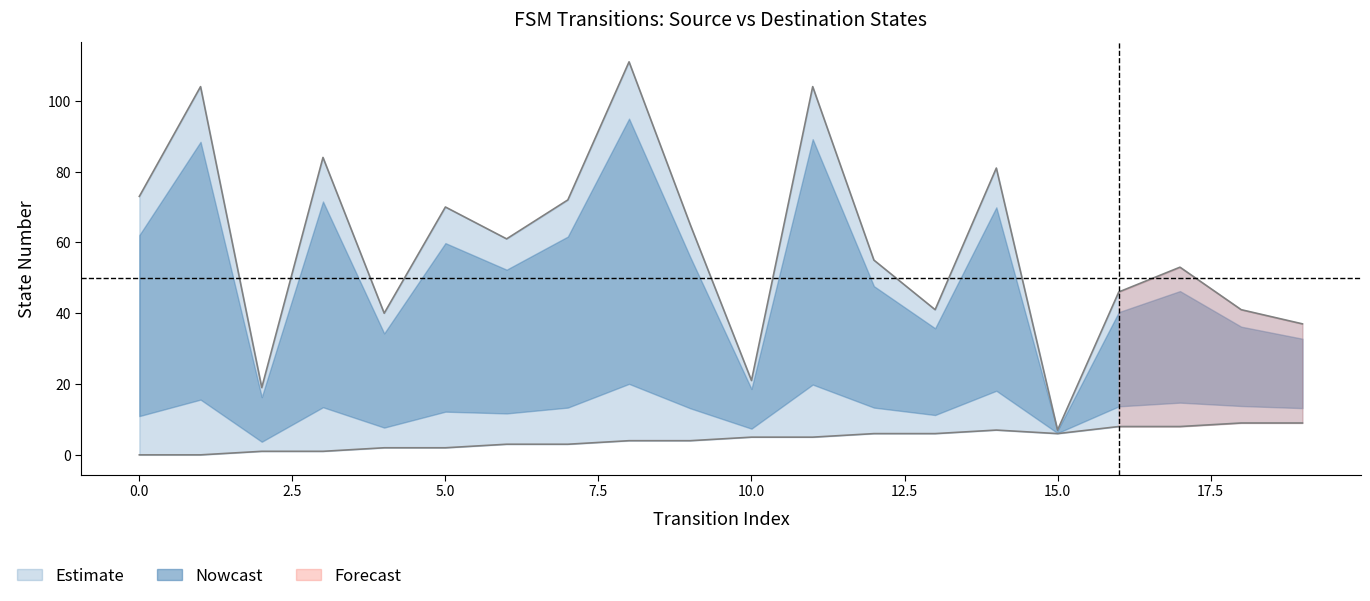

True or false: source_state and destination_state cross at least once.

False